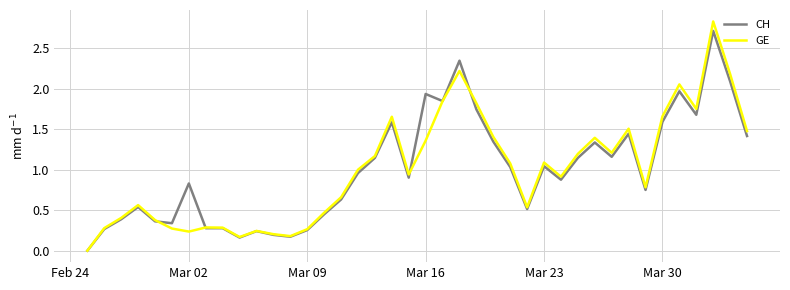

How many lines are shown in the chart?

2